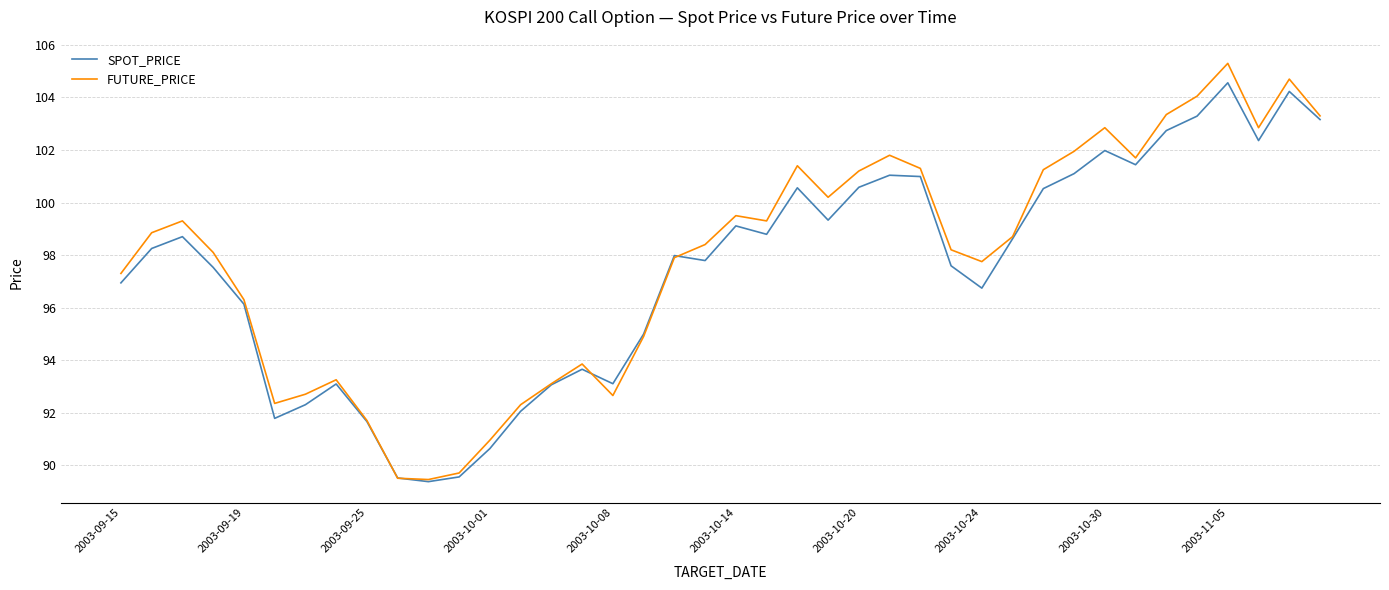

Which series has the widest spread of values?

FUTURE_PRICE